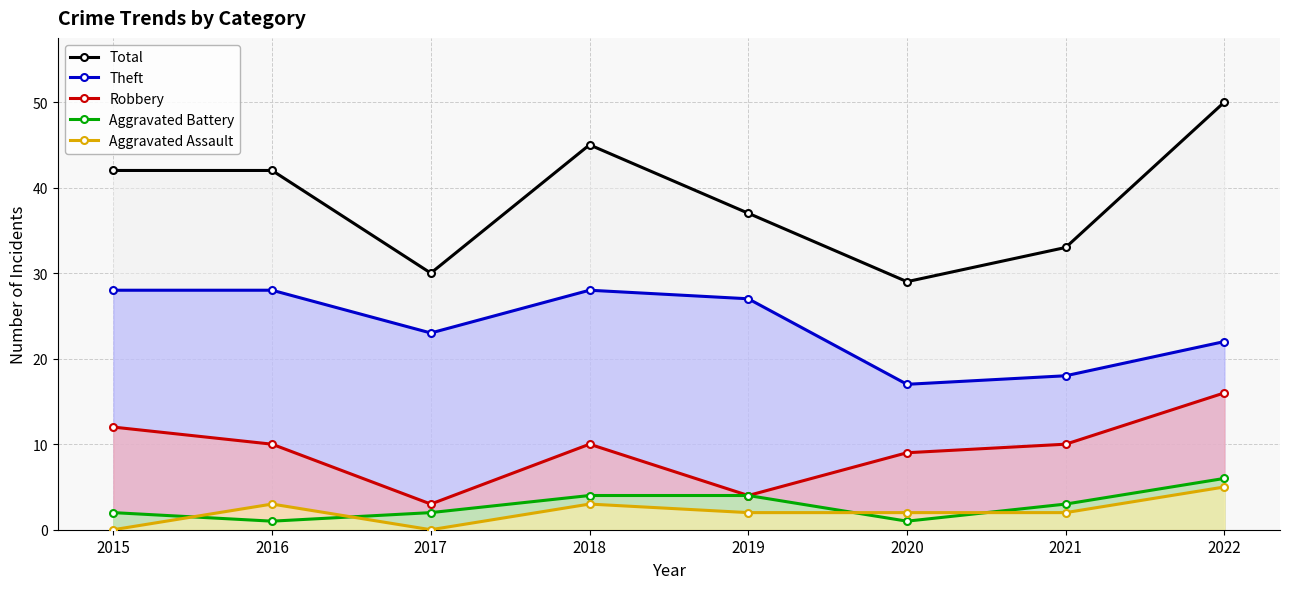

List the series in order of their peak value, lowest first.

Aggravated Assault, Aggravated Battery, Robbery, Theft, Total